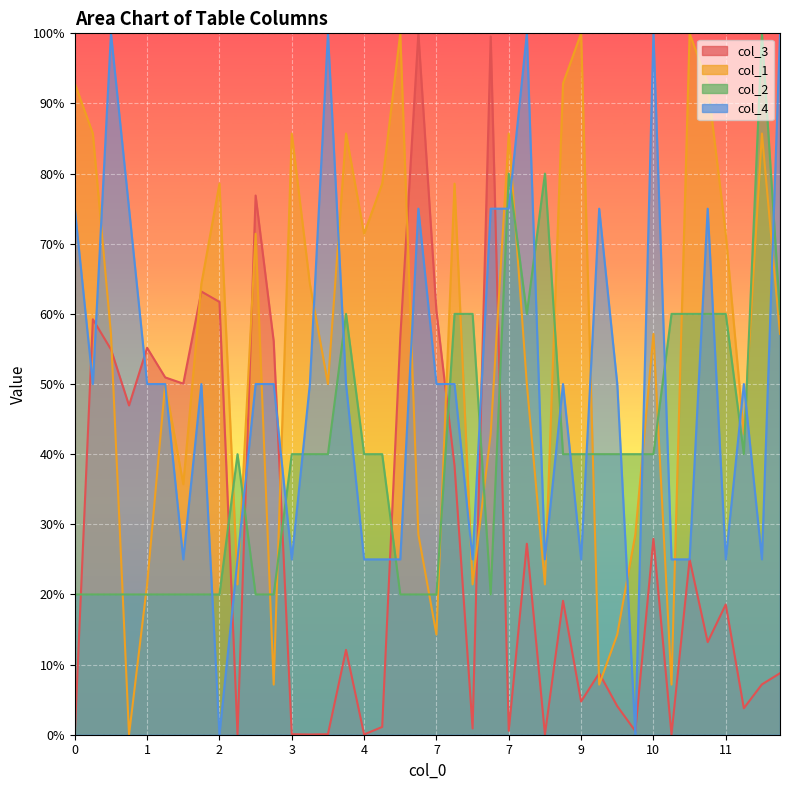

How many times do col_1 and col_3 cross each other?

10